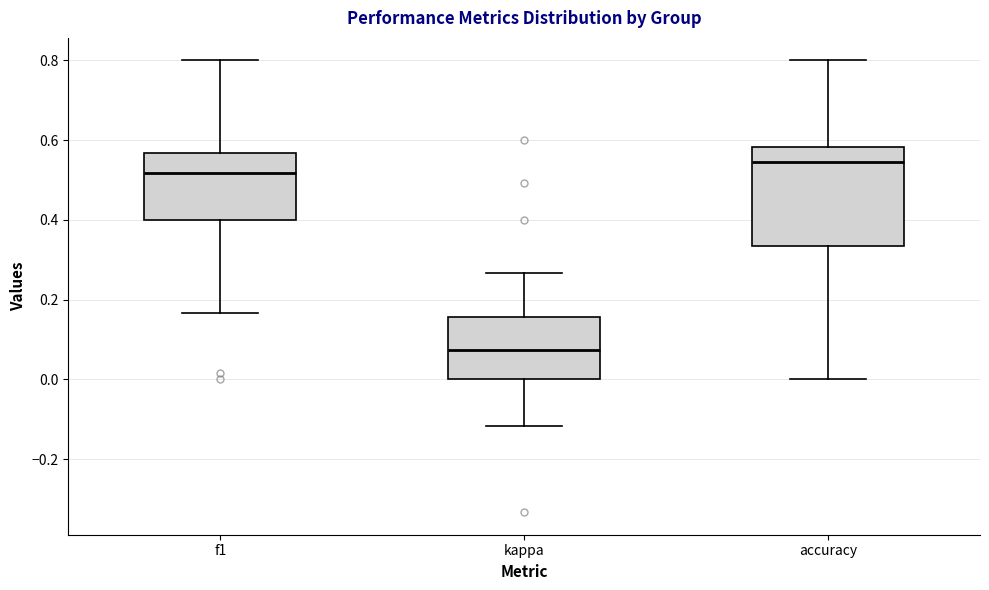

Which box's median line is the lowest?

kappa